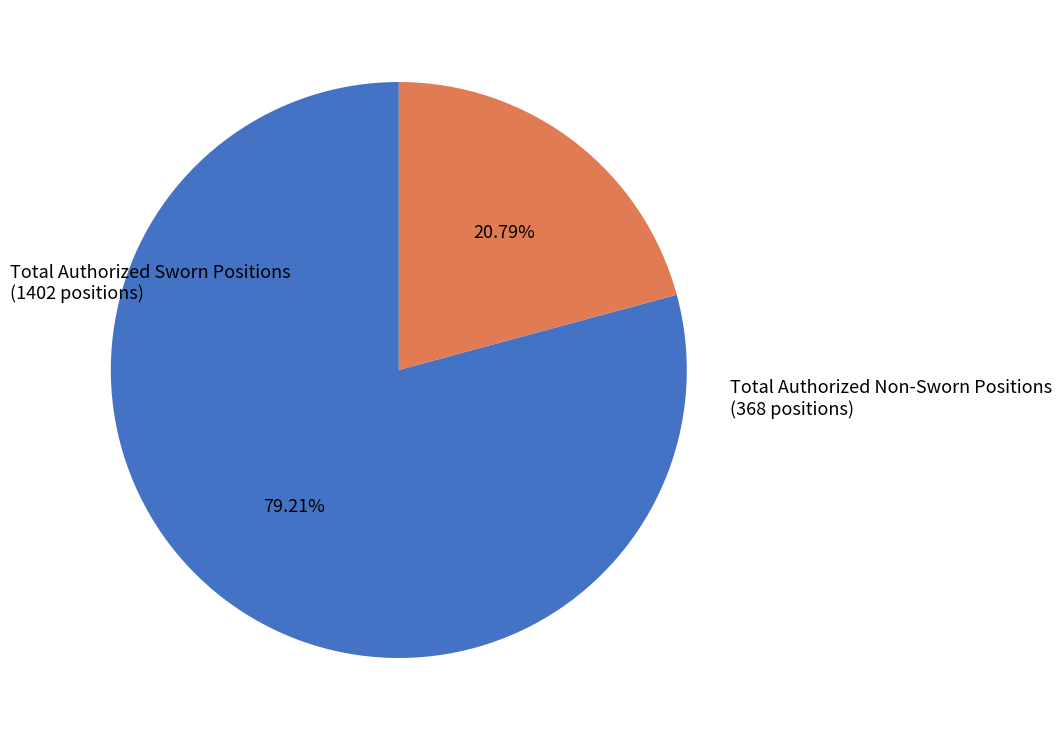

Which category accounts for the majority?

Total Authorized Sworn Positions